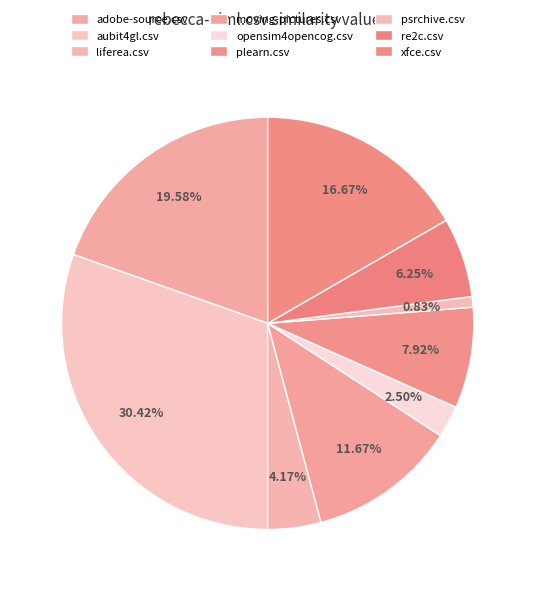

How many segments does this pie chart have?

9